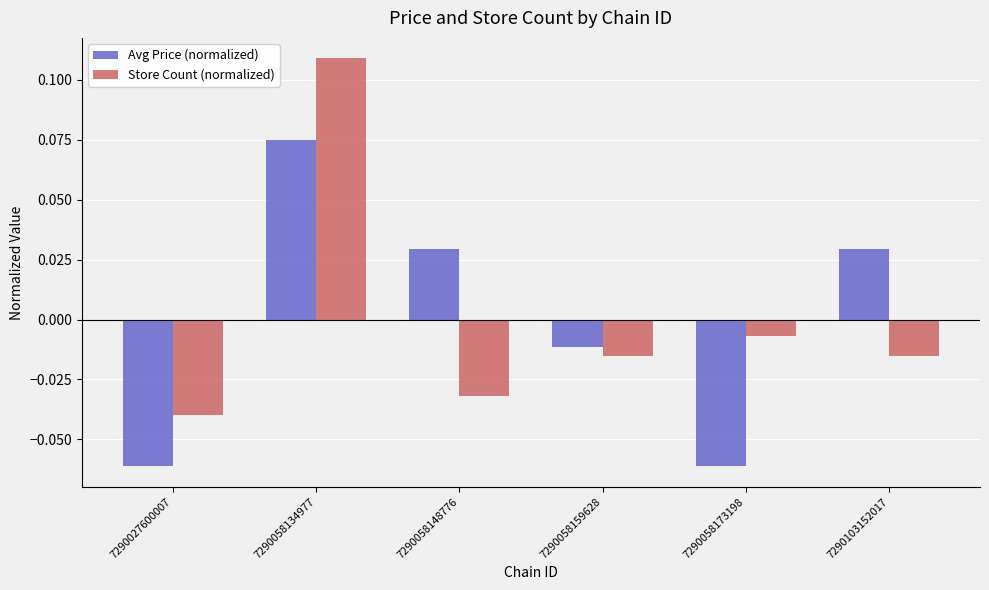

Where is Avg Price (normalized) nearest to the value 0?

7290058159628